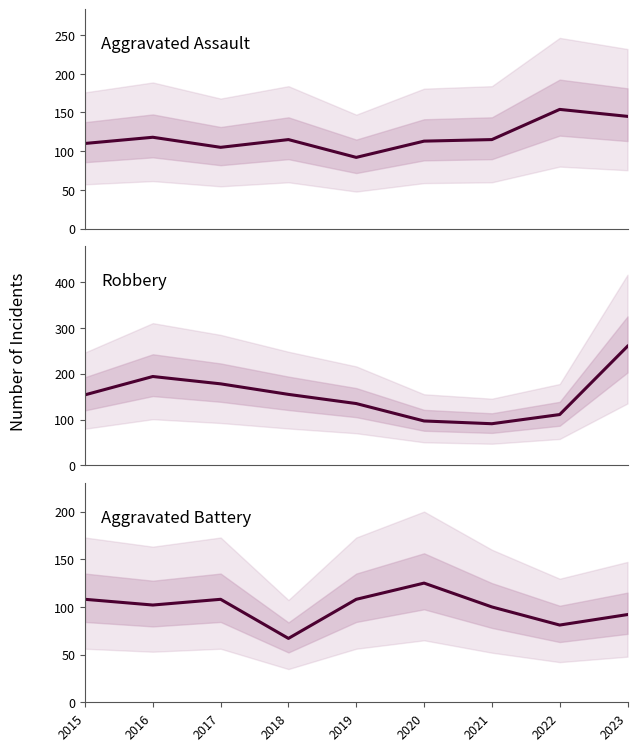

At 2023, list the series in order from smallest to largest.

Aggravated Battery, Aggravated Assault, Robbery